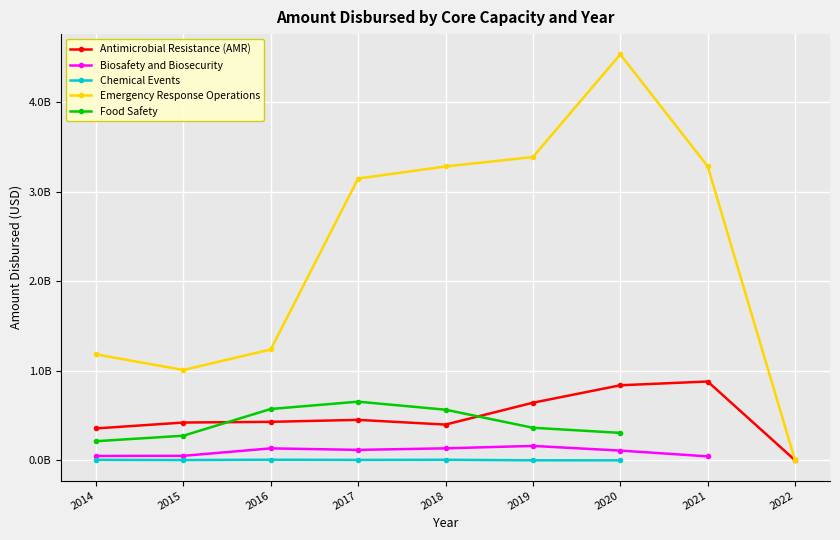

True or false: Chemical Events and Biosafety and Biosecurity intersect in this chart.

False